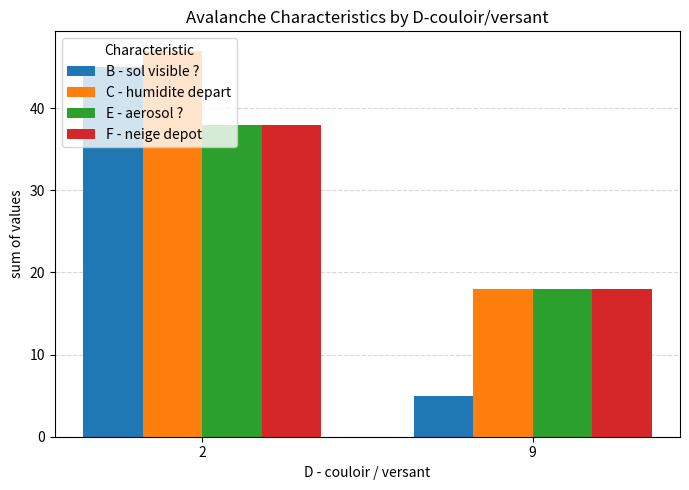

How many categories are shown in the chart?

2